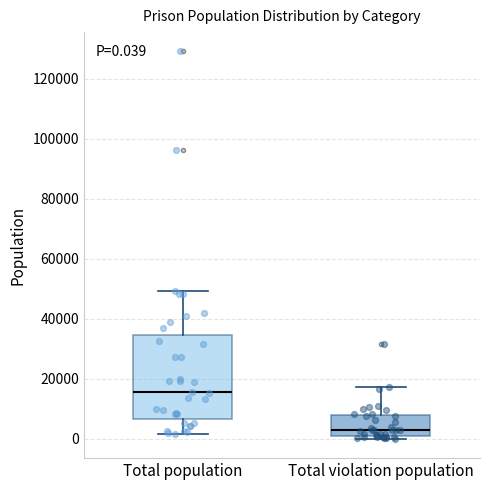

Which box is the tallest, from its lower edge to its upper edge?

Total population